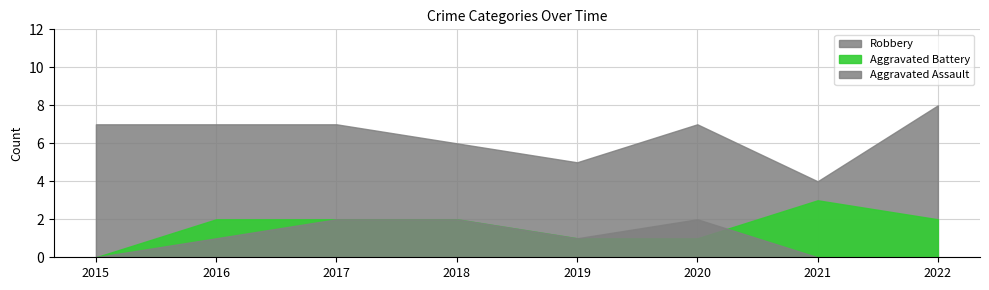

How many lines are shown in the chart?

3